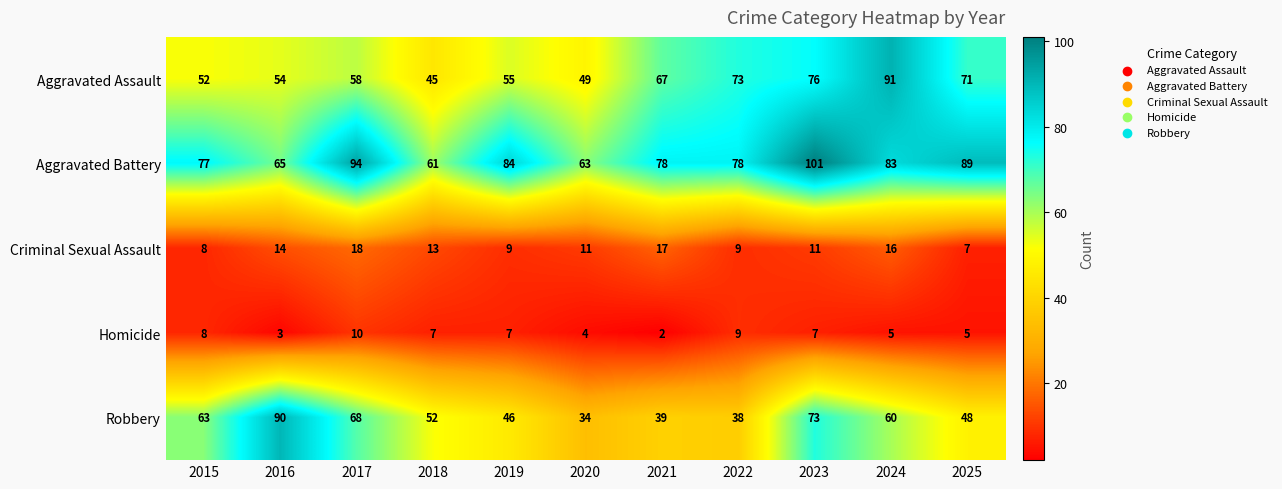

Count the number of data series in this chart.

5